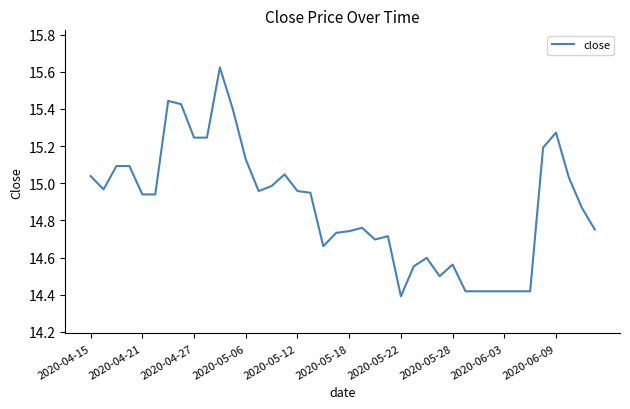

What is the difference between the maximum and minimum values?

1.2